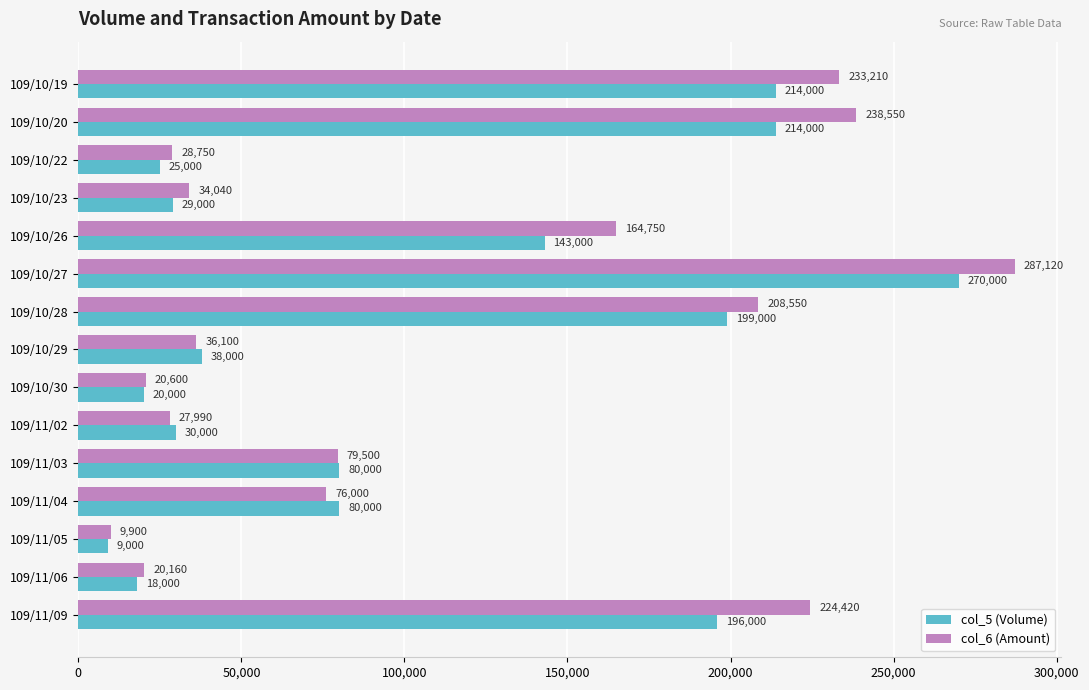

List the series in order of their peak value, highest first.

col_6 (Amount), col_5 (Volume)